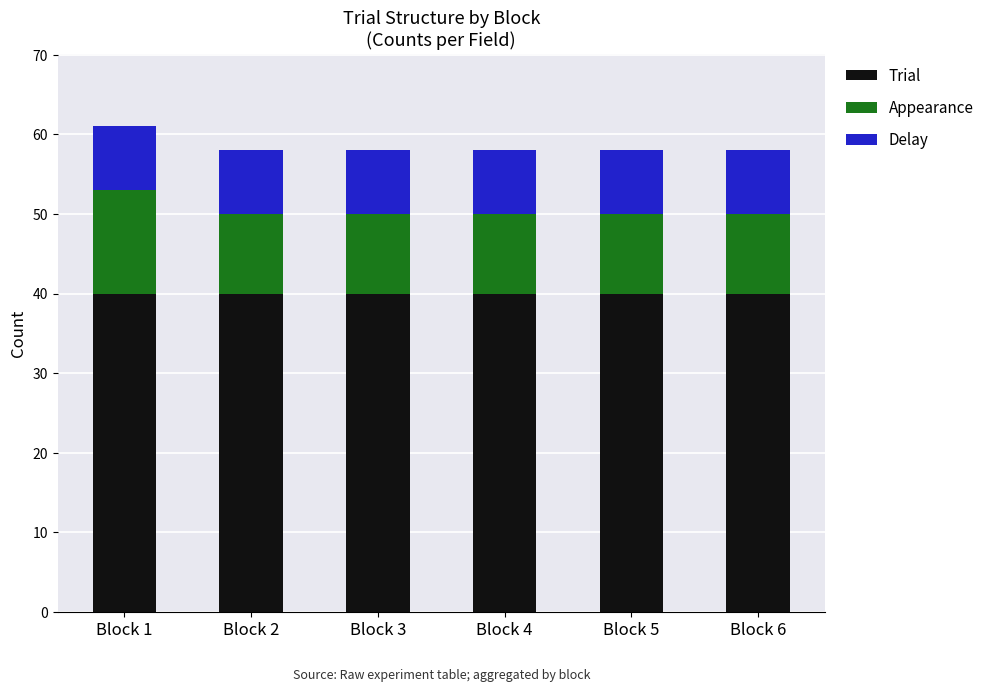

The Trial series shows 68 at Block 6. True or false?

False